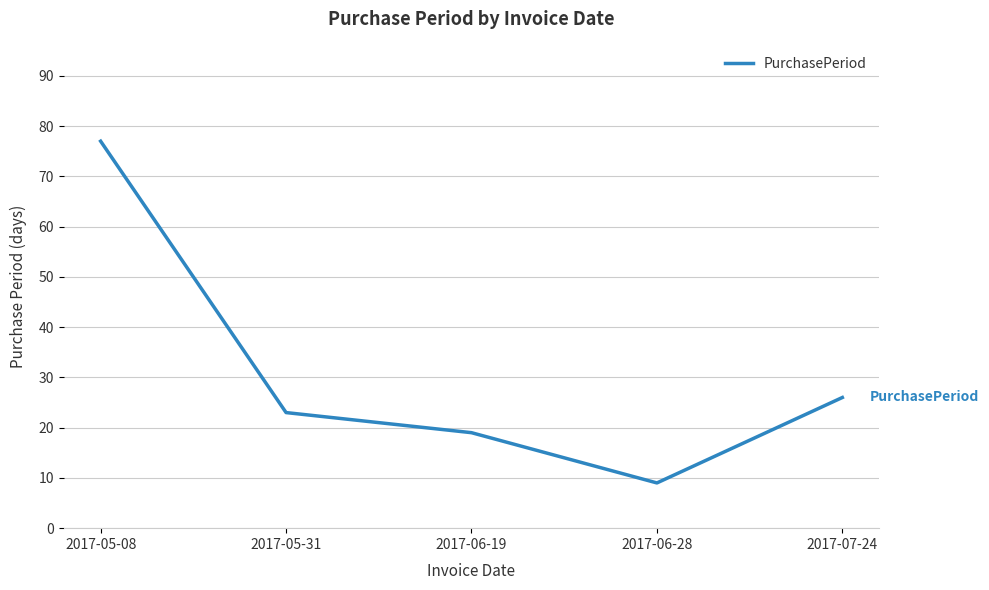

At which label is the value closest to 43?

2017-07-24